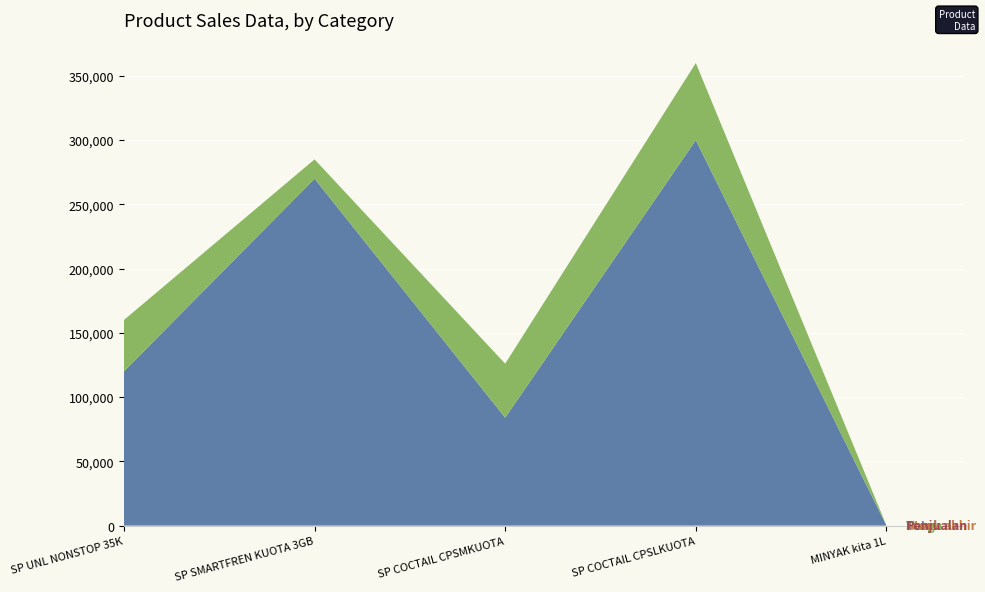

Reading right to left, list all the values displayed in this chart.

Total: 35	300000	84000	270000	120000
Harga: 7	60000	42000	15000	40000
Stock akhir: 5	5	2	18	3
Penjualan: 0	0	0	0	0